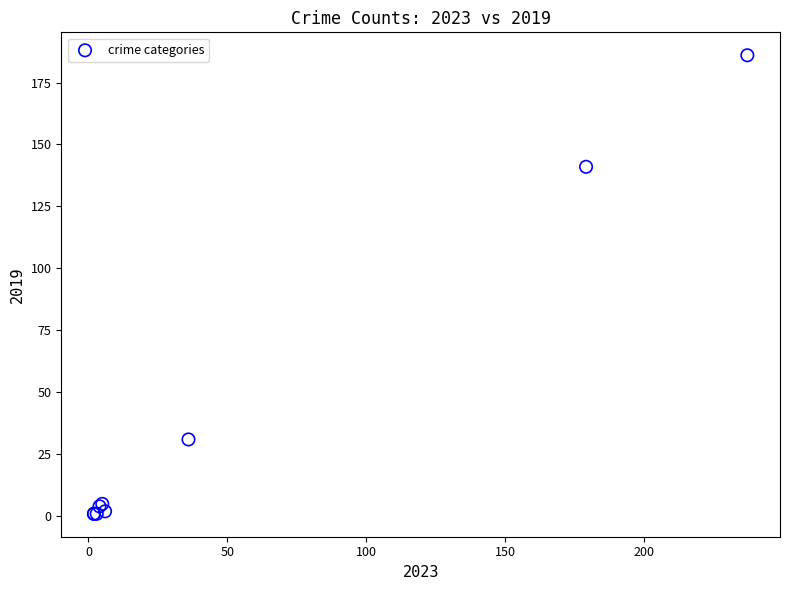

What Y value in the scatter plot is closest to 93?

141